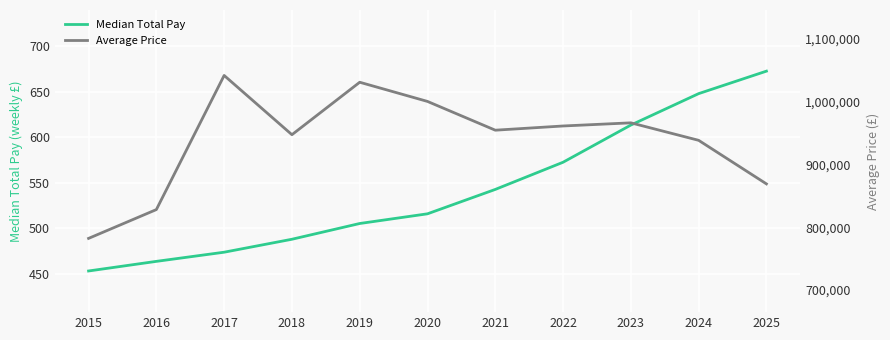

What is the sum of the Average Price values at 2024 and 2023?

1904491.0